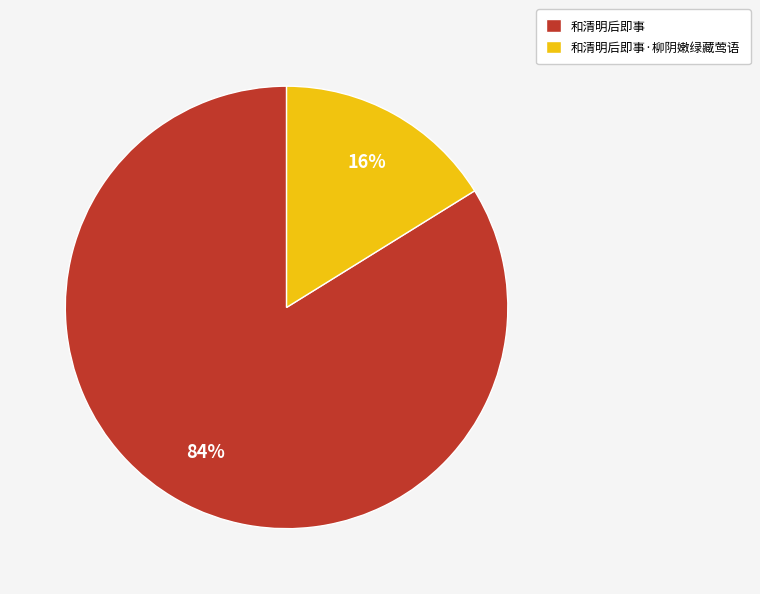

Rank the categories by value from lowest to highest.

和清明后即事·柳阴嫩绿藏莺语, 和清明后即事